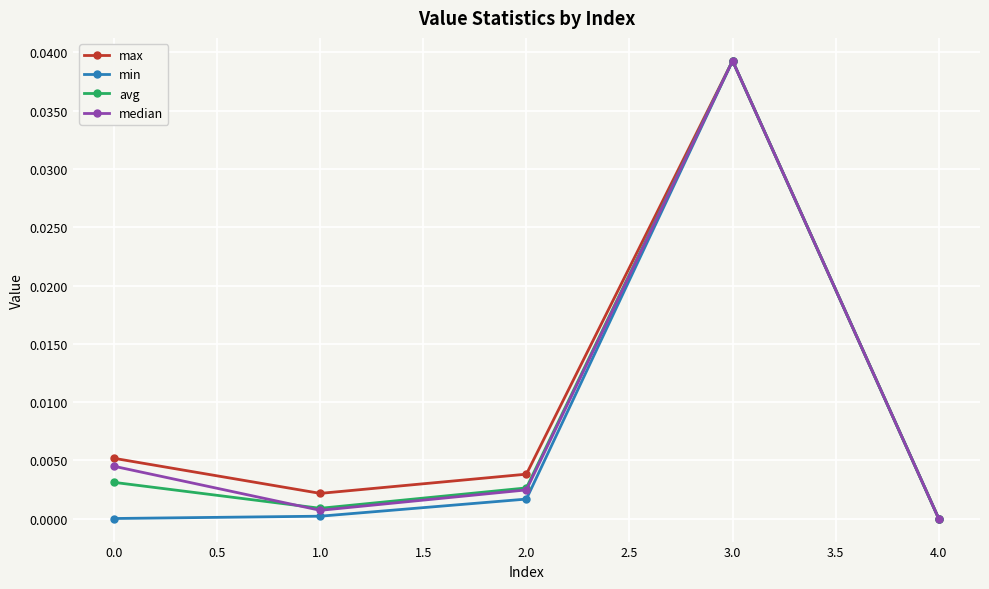

What position from the left is 3.0?

4